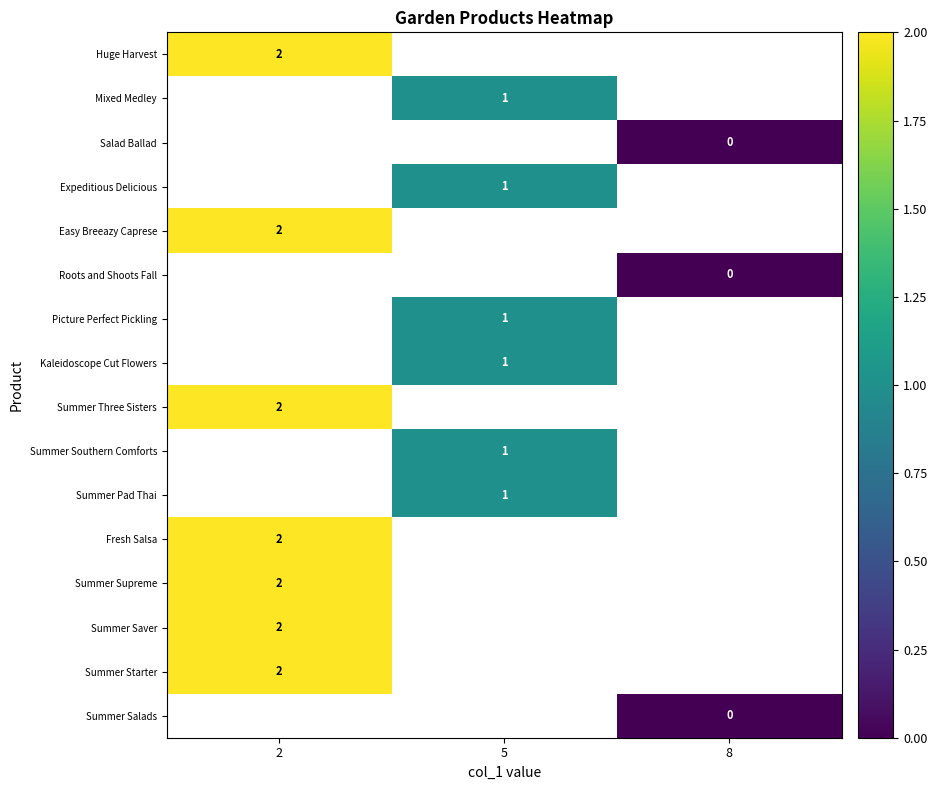

How many series are shown in this chart?

16